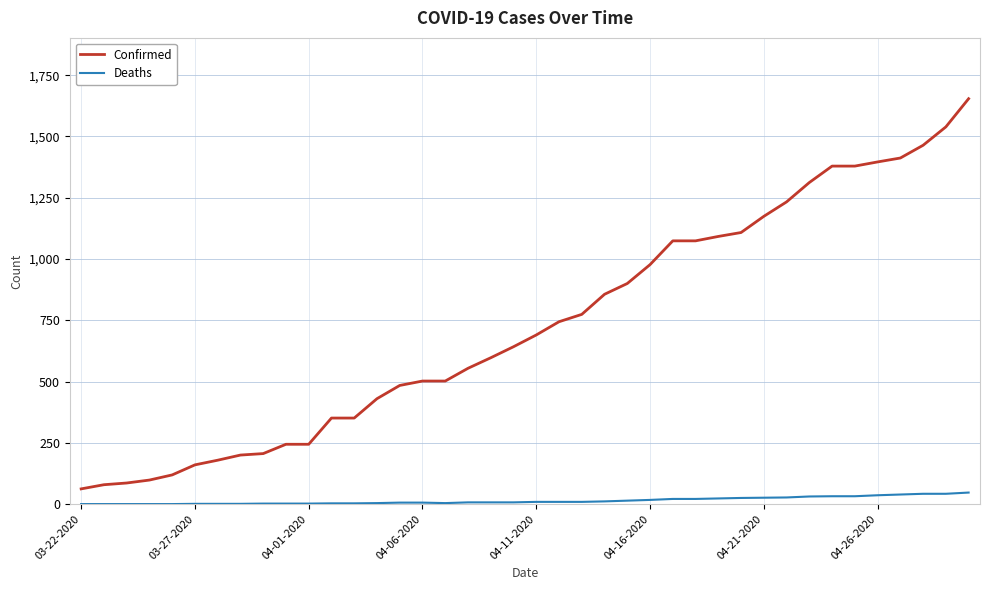

What is the greatest value displayed?

1654